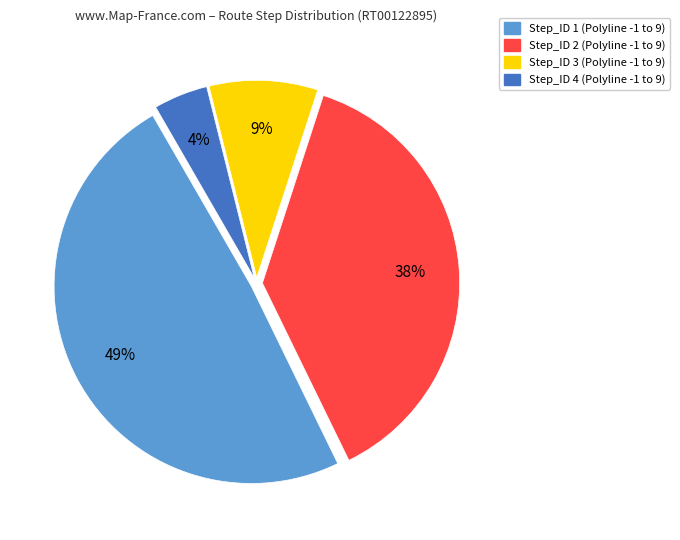

Do Step_ID 1 and Step_ID 2 together represent more than half of the pie?

Yes